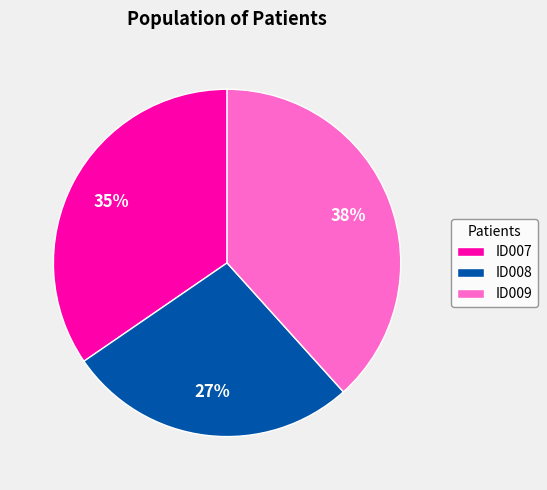

To the nearest percent, what is the difference between the ID008 and ID009 slice percentages?

11%